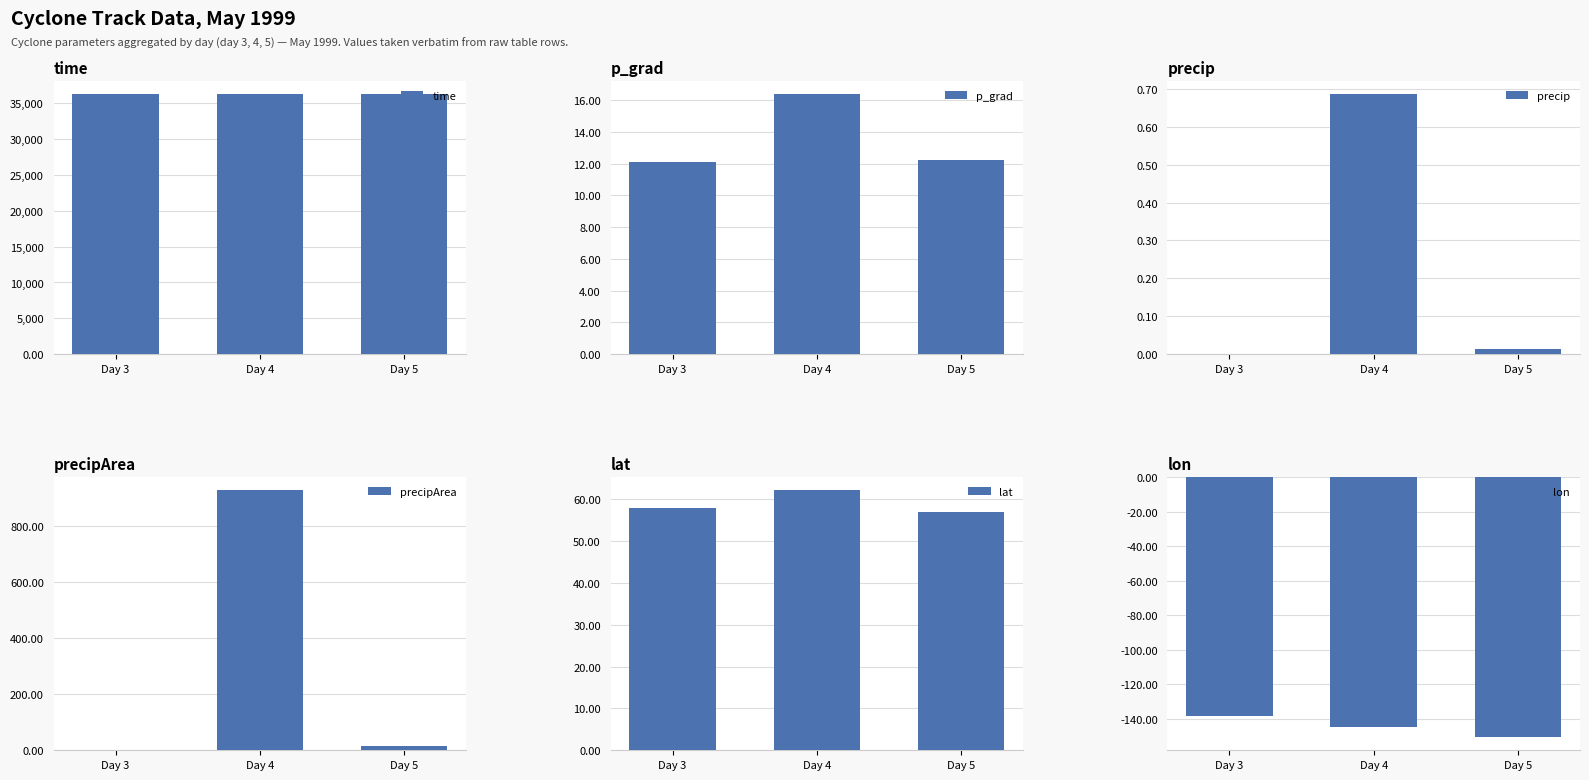

What is the total value across all series at Day 3?

36213.1